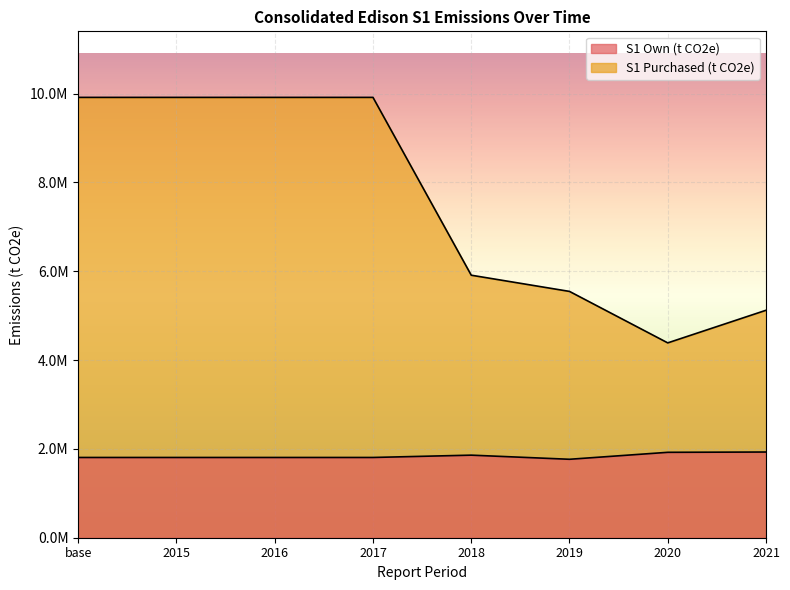

True or false: S1 Purchased (t CO2e) and S1 Own (t CO2e) intersect in this chart.

False